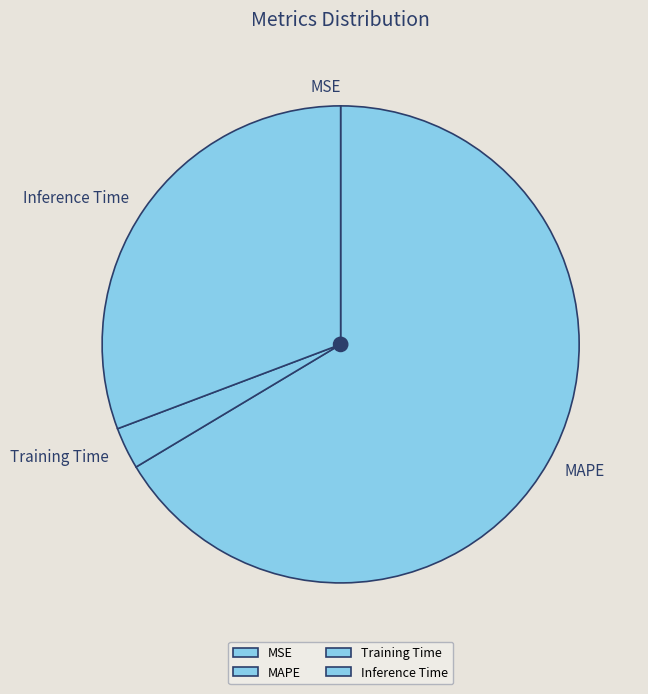

Does MAPE account for over 50% of the chart?

Yes